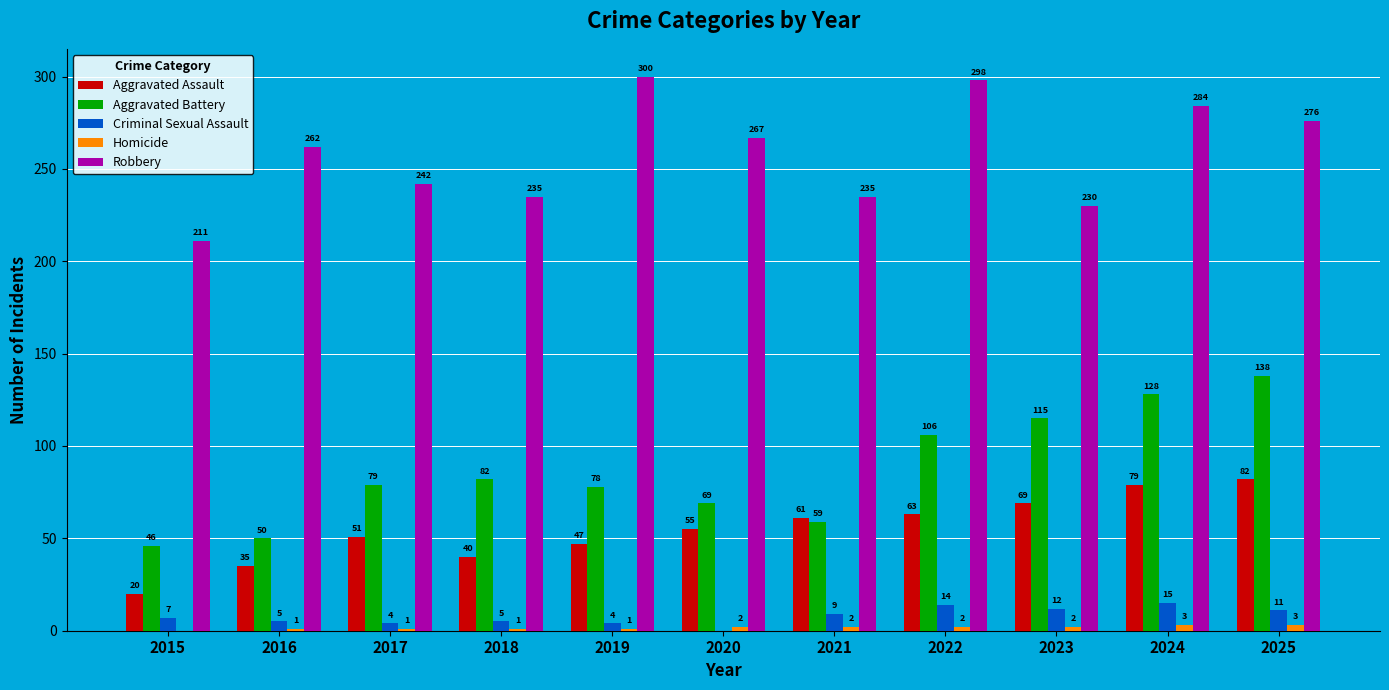

The value of Robbery at 2017 is 68. True or false?

False